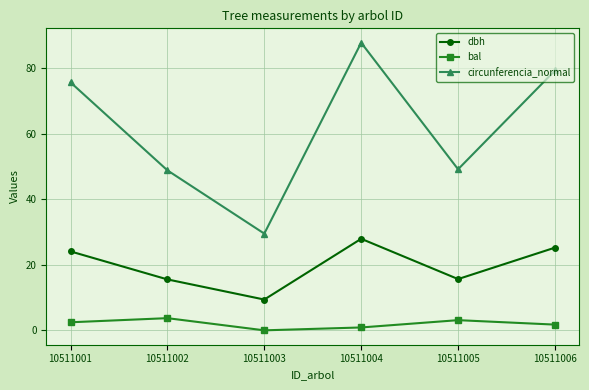

What is the maximum value shown in the chart?

87.8